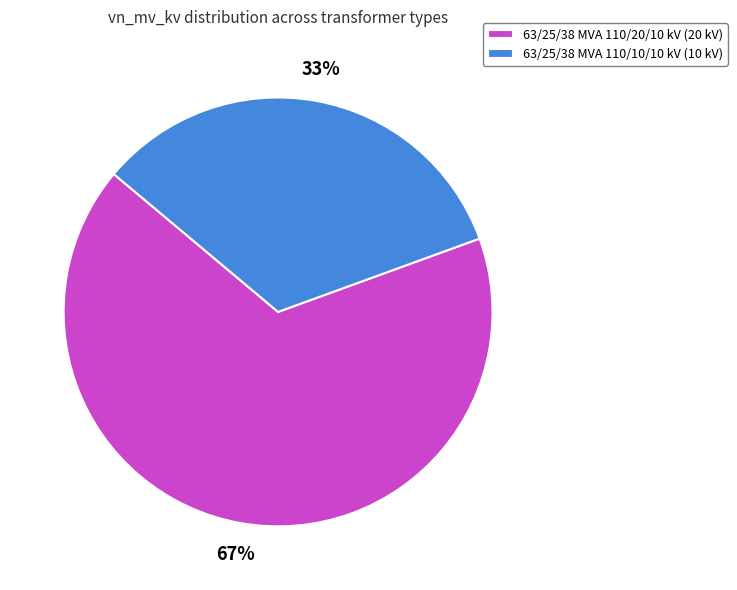

True or false: 63/25/38 MVA 110/20/10 kV accounts for 67% of the total.

True